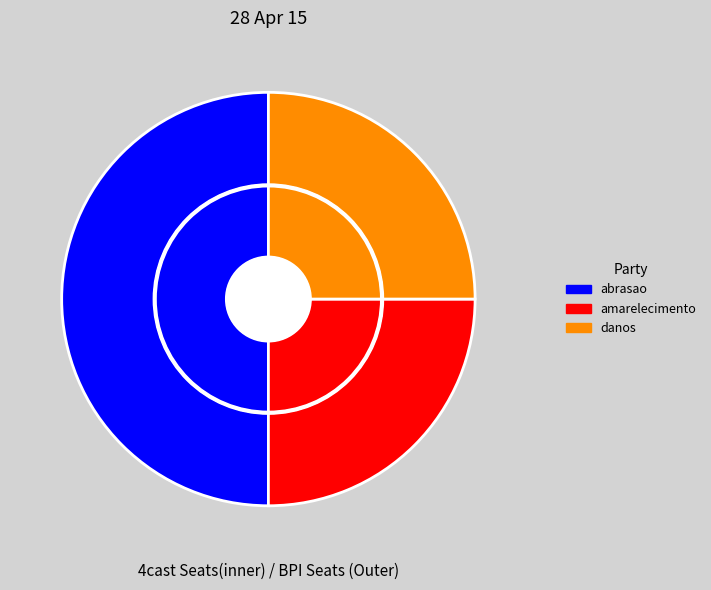

What is the ratio of the value at amarelecimento to the value at danos?

1.0